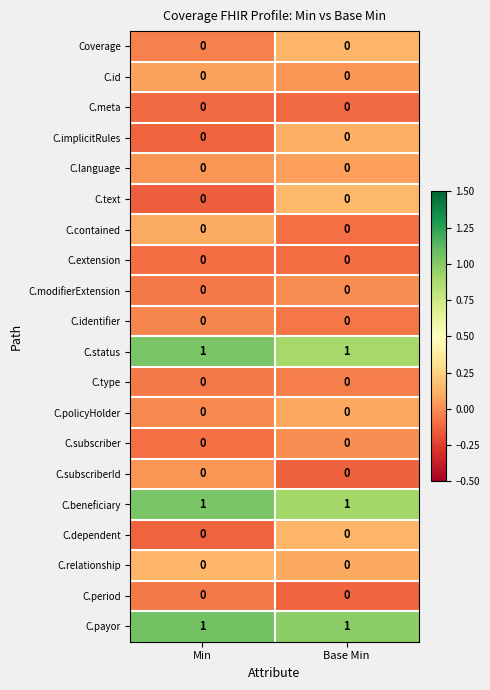

Is the value of C.beneficiary at Base Min greater than the value of C.policyHolder at Min?

Yes